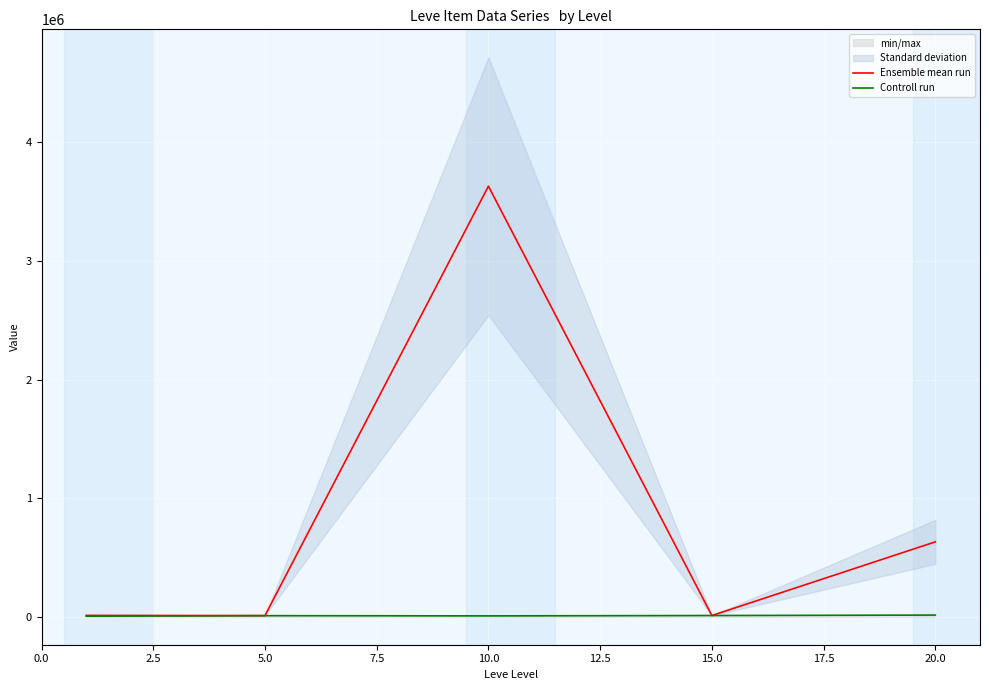

How many data points in Ensemble mean run are above 11461?

3